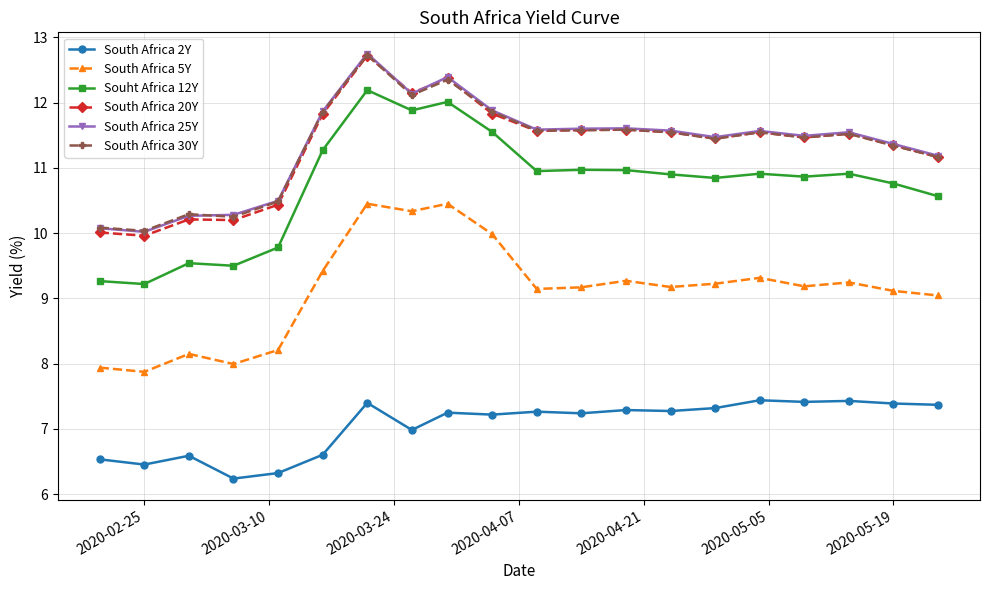

True or false: South Africa 5Y and Souht Africa 12Y cross at least once.

False